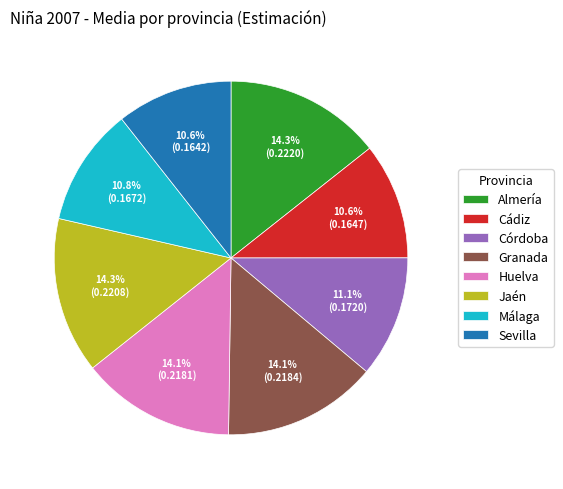

Is there a majority slice in this chart?

No